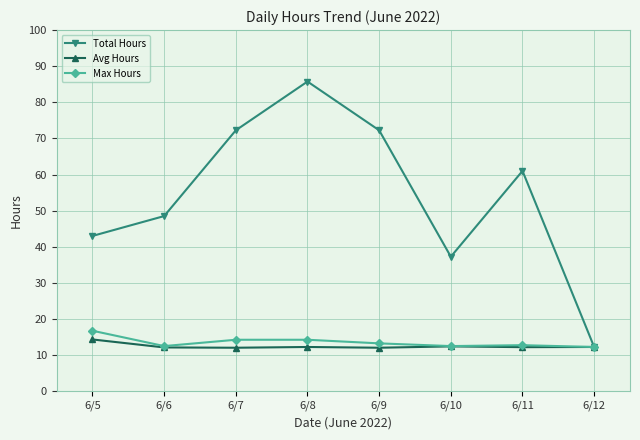

How many values in the Total Hours series are below 61?

4